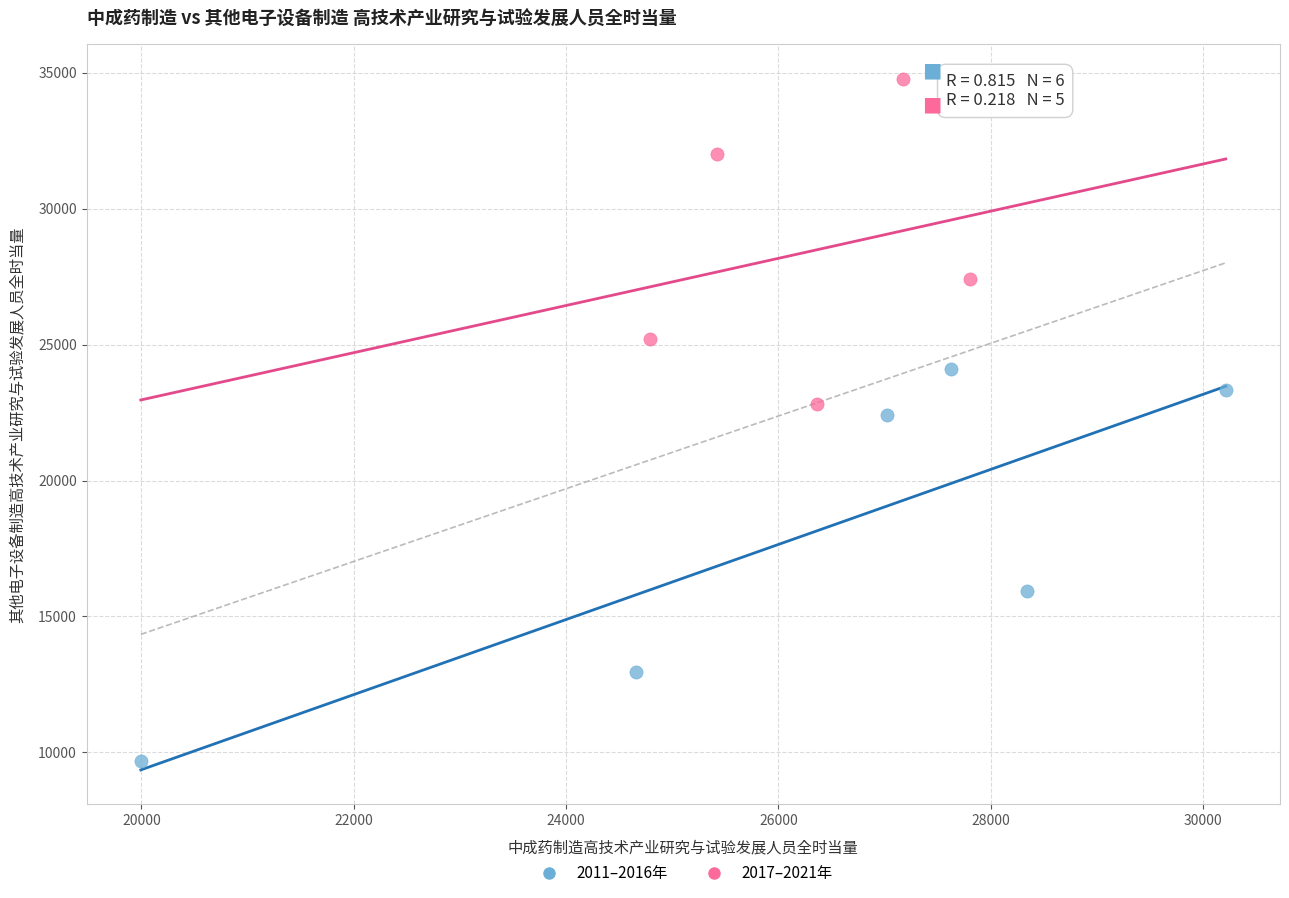

Which series reaches the maximum Y coordinate?

2017–2021年